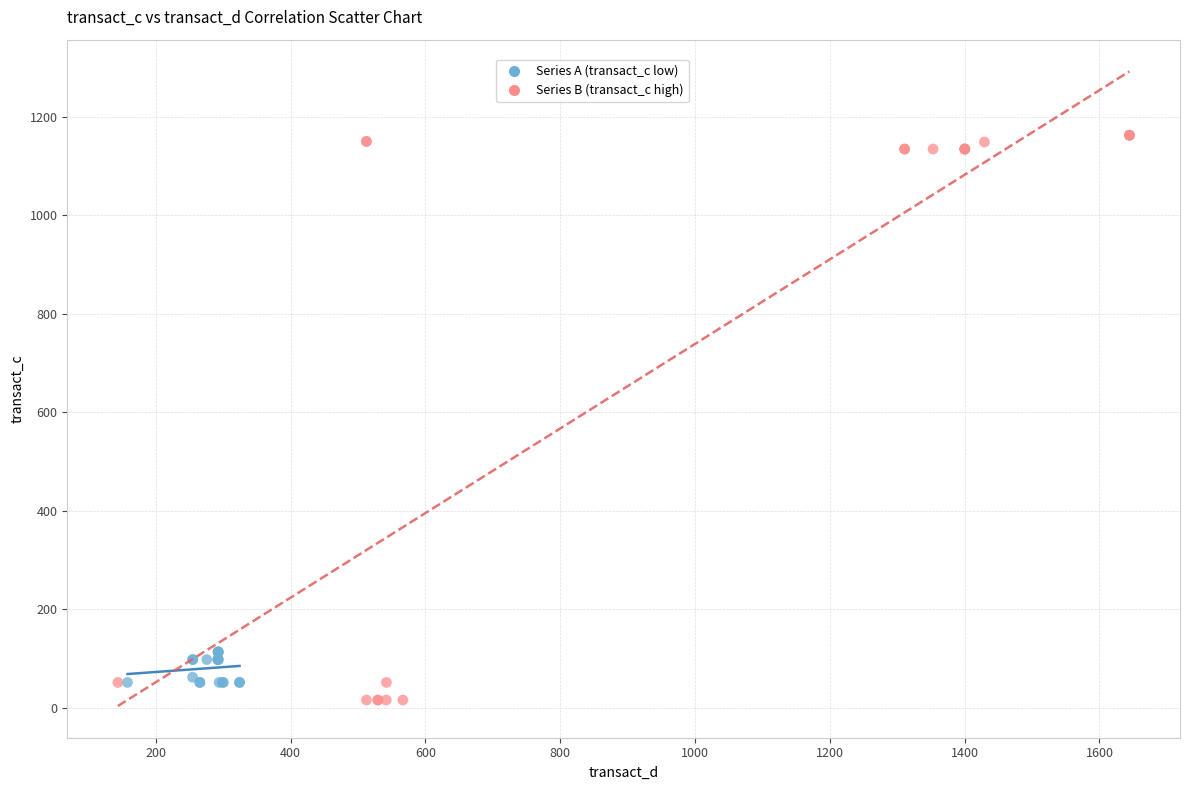

What are all the series names shown in the legend?

Series A (transact_c low), Series B (transact_c high)